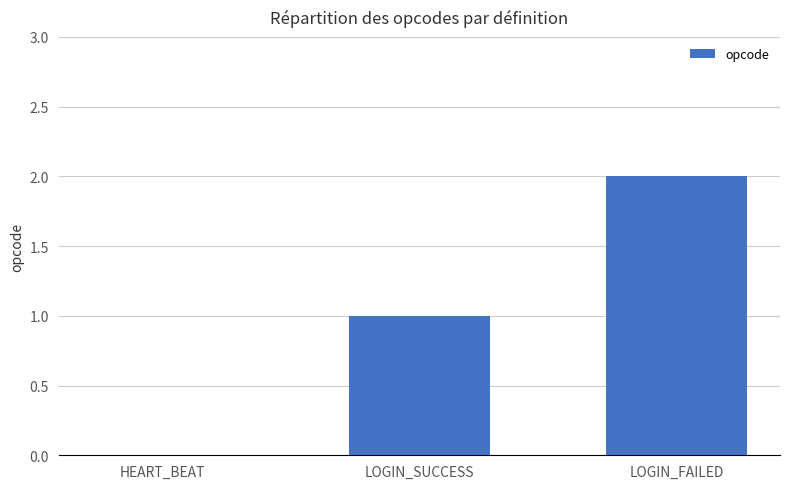

What is the maximum value shown in the chart?

2